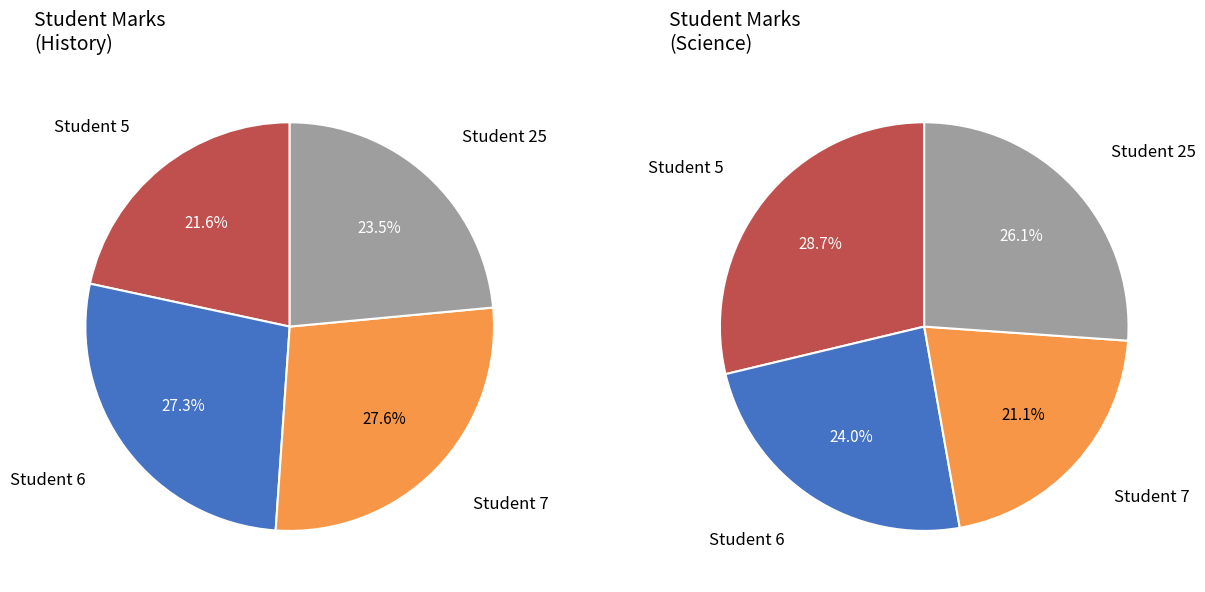

To the nearest percent, what is the average slice percentage?

25%